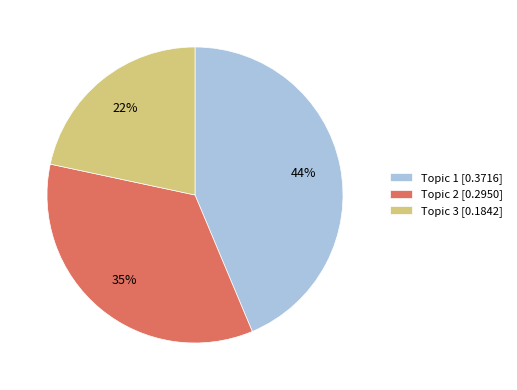

Count the number of slices in the pie.

3